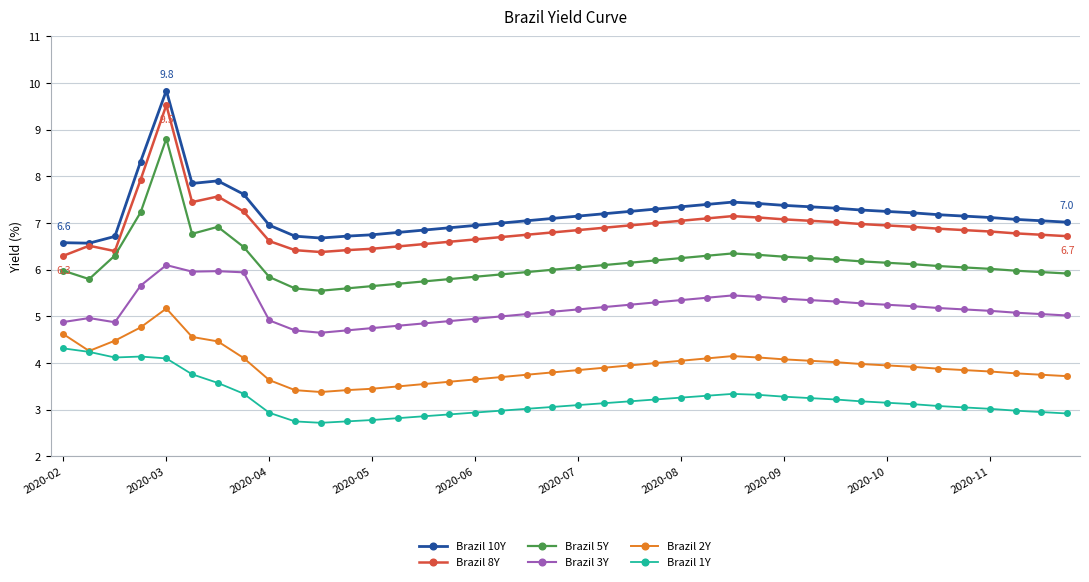

True or false: Brazil 10Y and Brazil 2Y cross at least once.

False